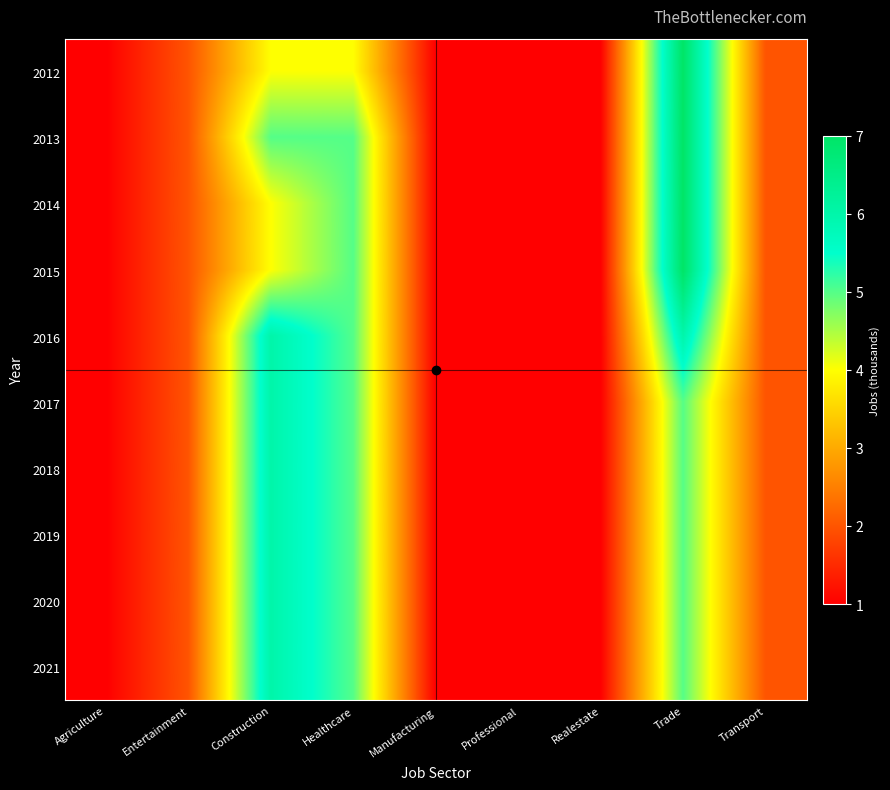

At how many categories does at least one series exceed 2?

3